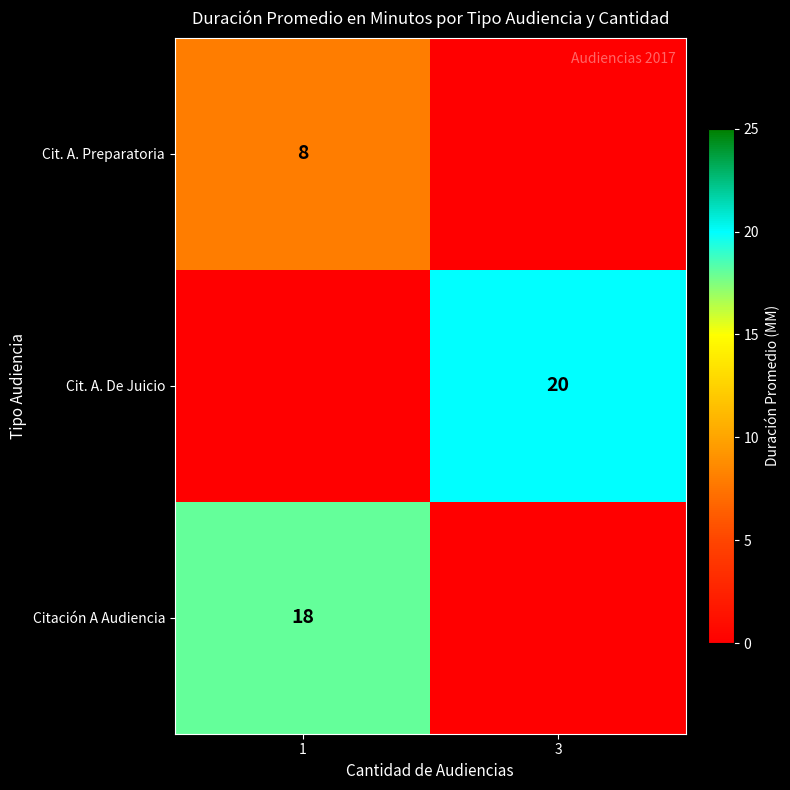

Is the value of Cit. A. Preparatoria at 1 greater than the value of Citación A Audiencia at 1?

No